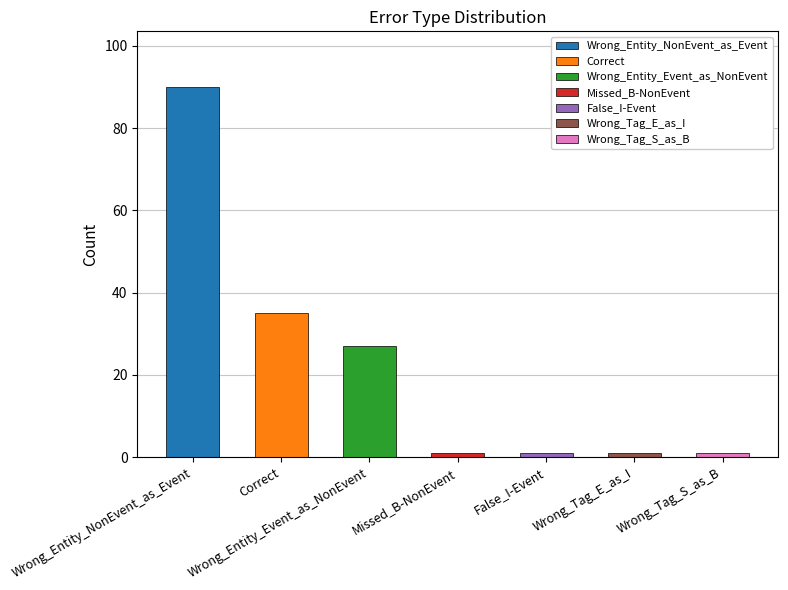

What is the average value?

22